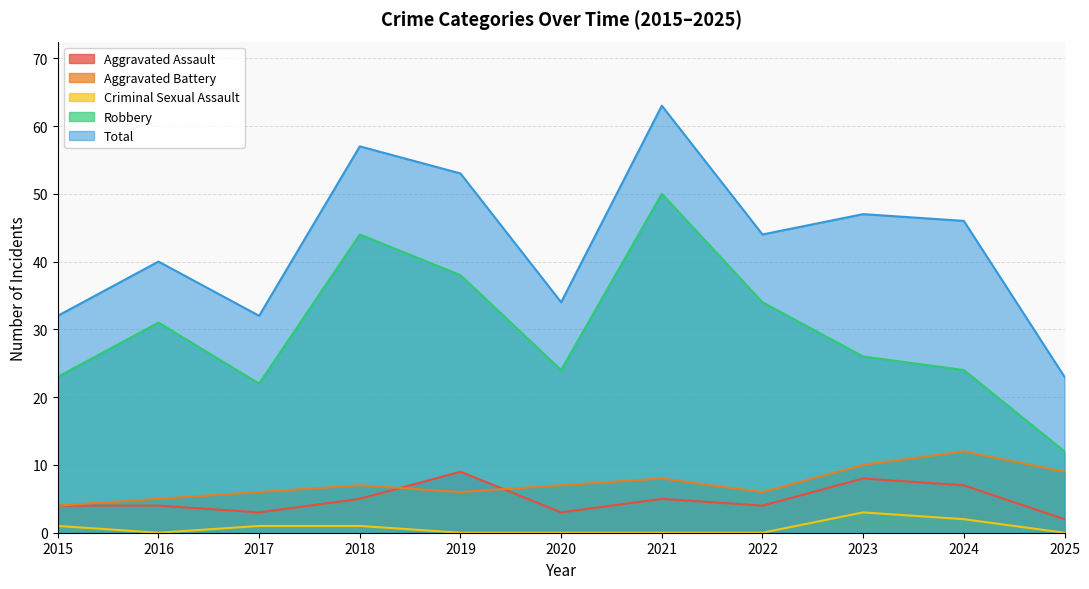

Is it true that Robbery equals 42 at 2023?

False